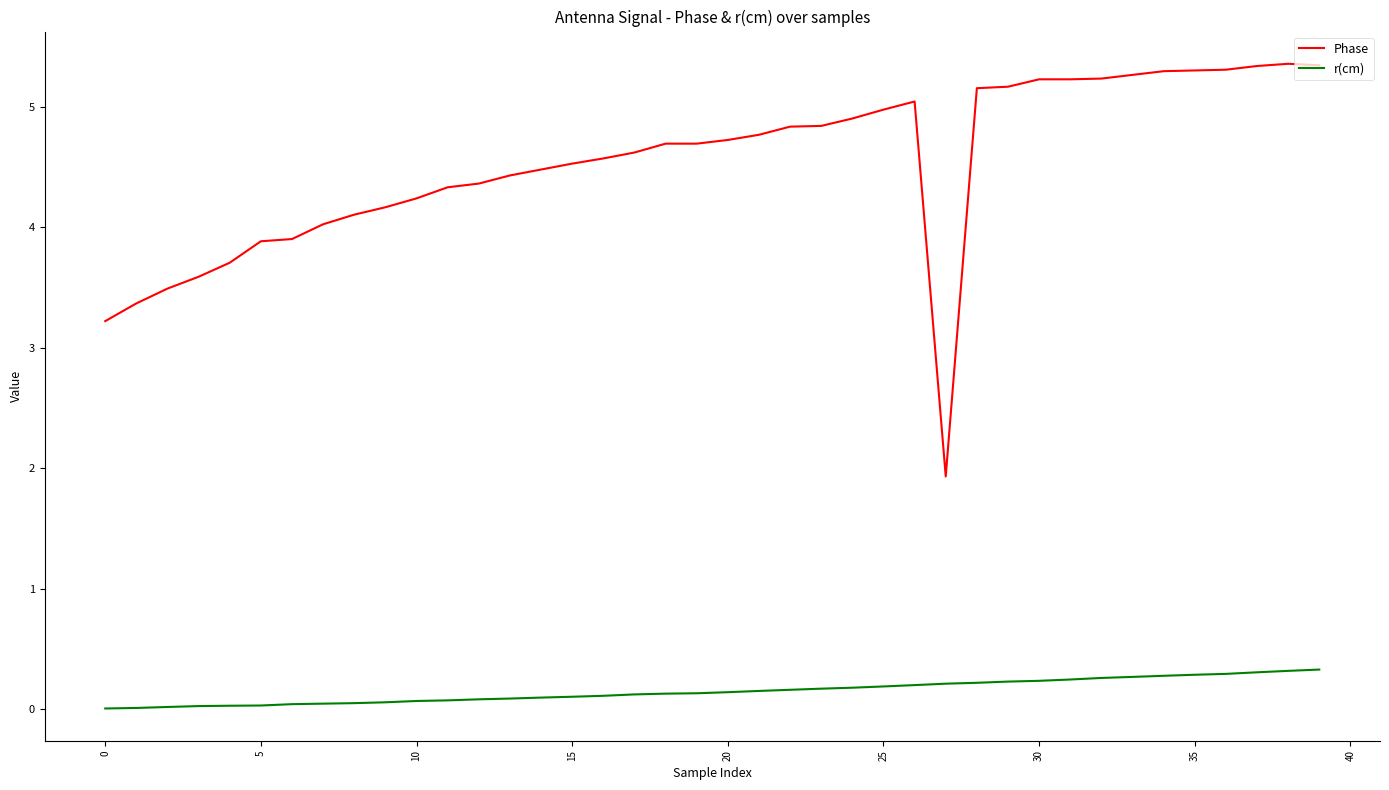

What is the greatest value displayed?

5.4